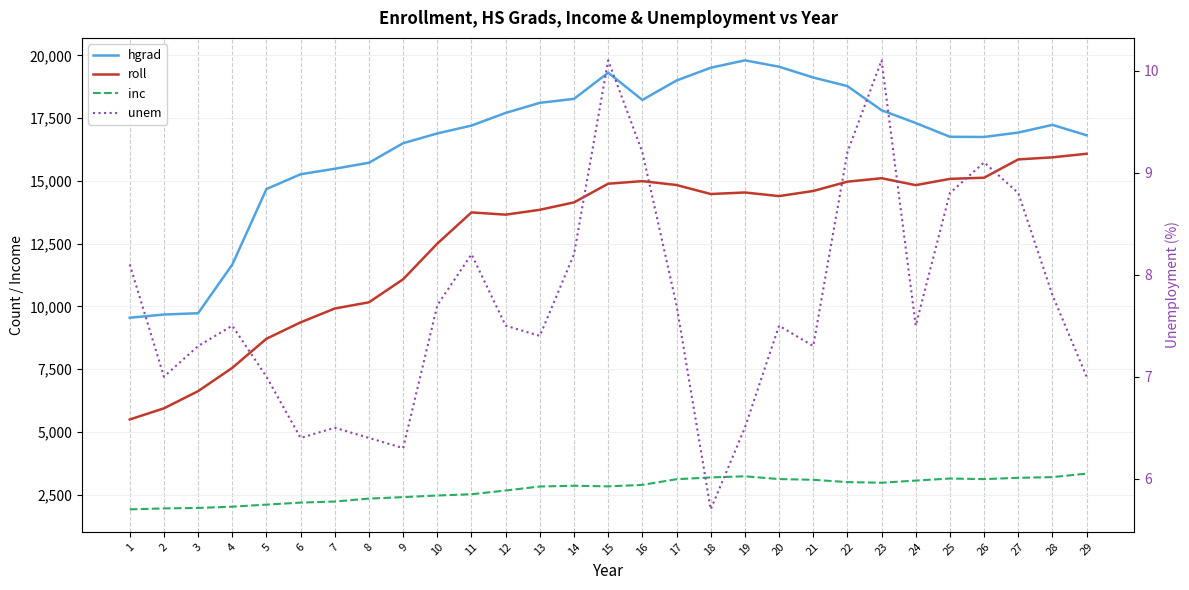

True or false: inc and roll intersect in this chart.

False